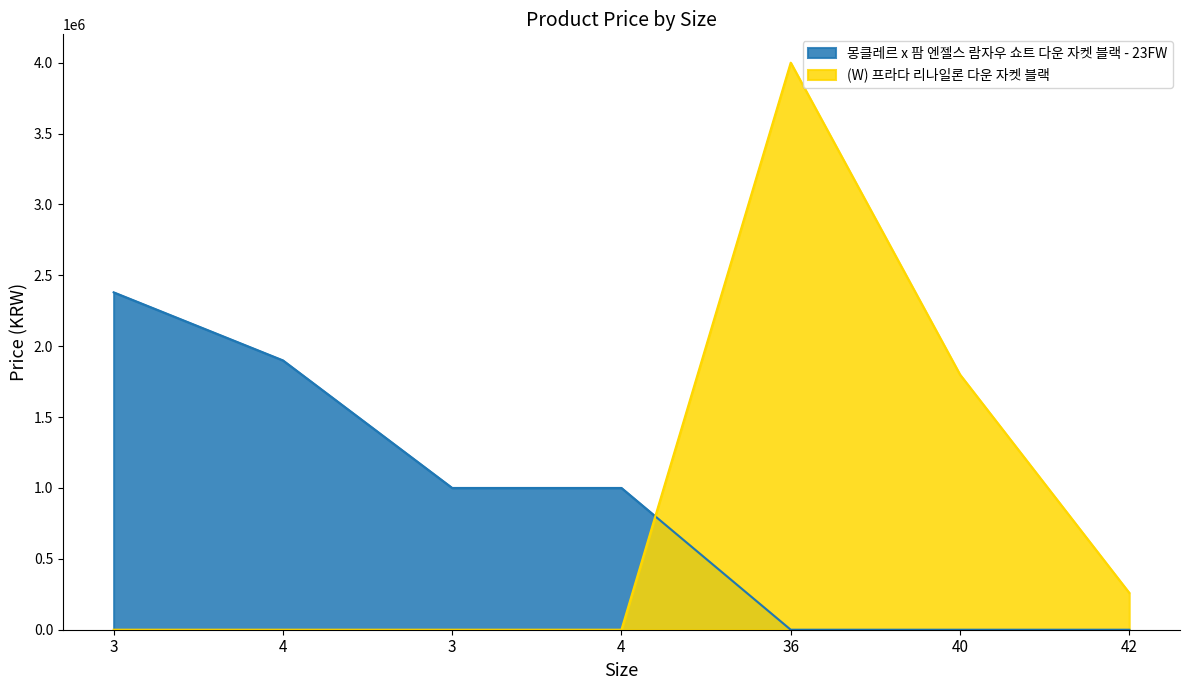

How many values in (W) 프라다 리나일론 다운 자켓 블랙 are above zero?

3